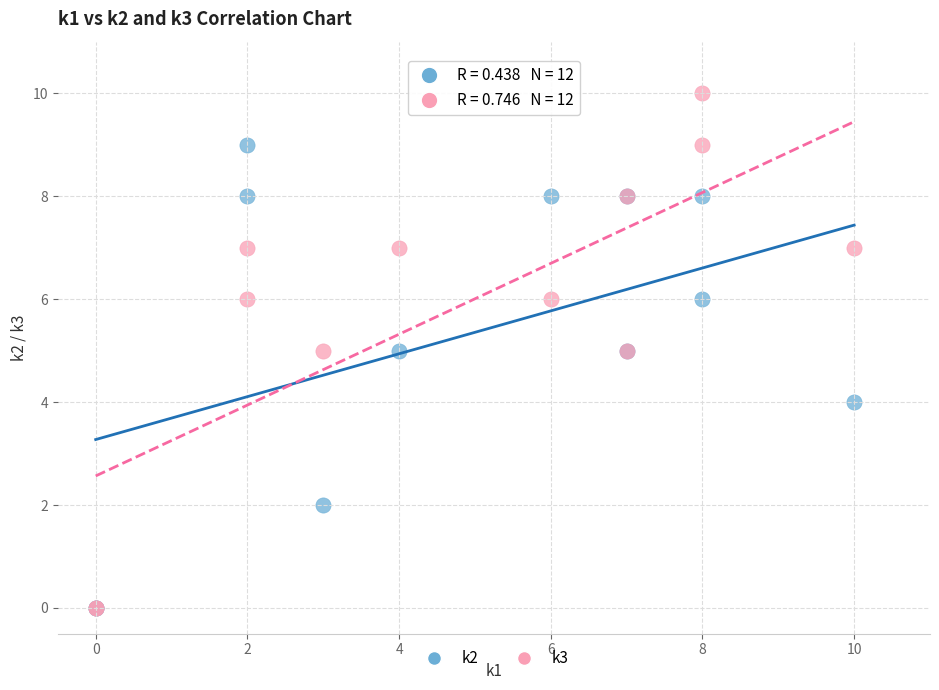

Which series has the widest spread of Y values?

k3